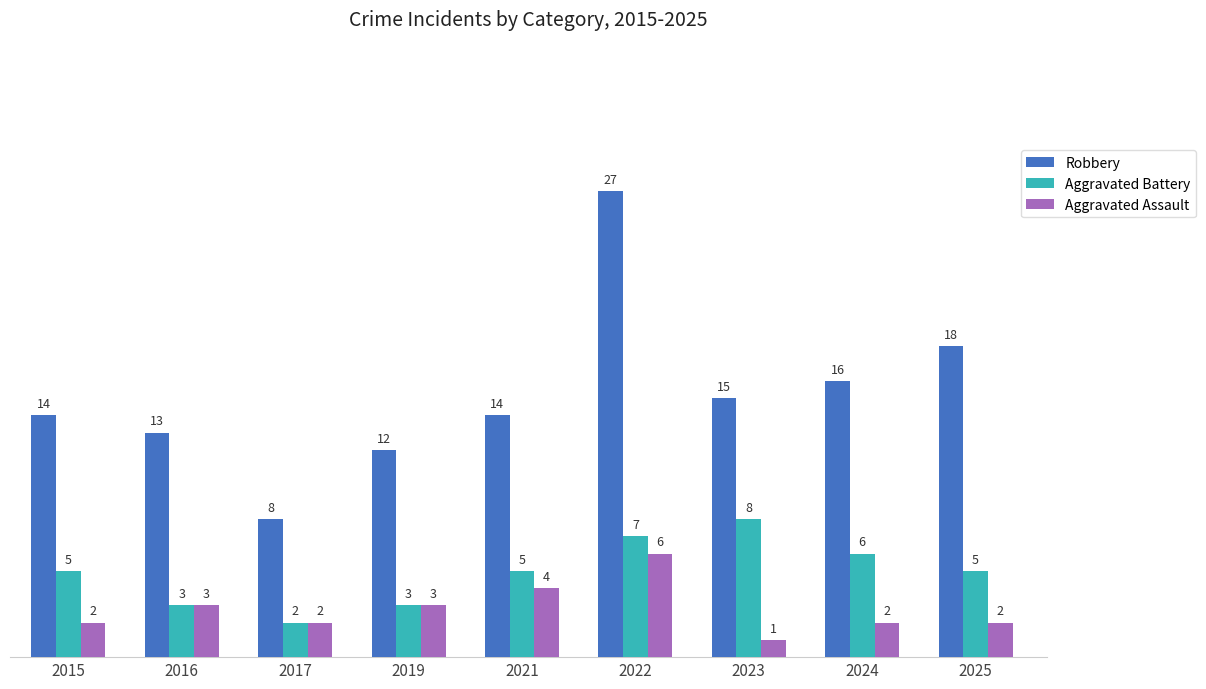

What is the value of the Aggravated Assault bar at the 8th from the left?

2